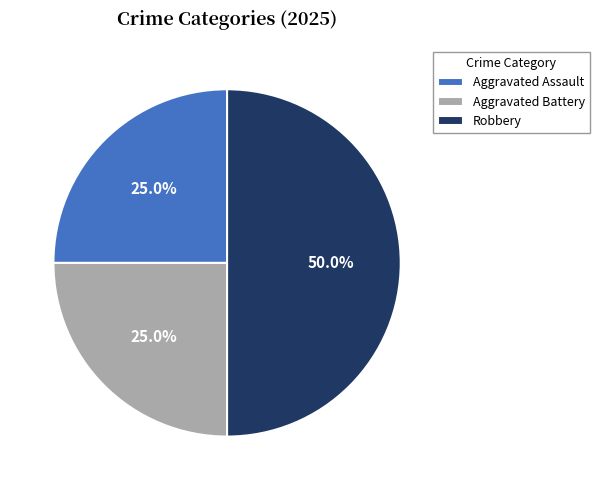

To the nearest percent, what percentage of the pie is Aggravated Assault?

25%